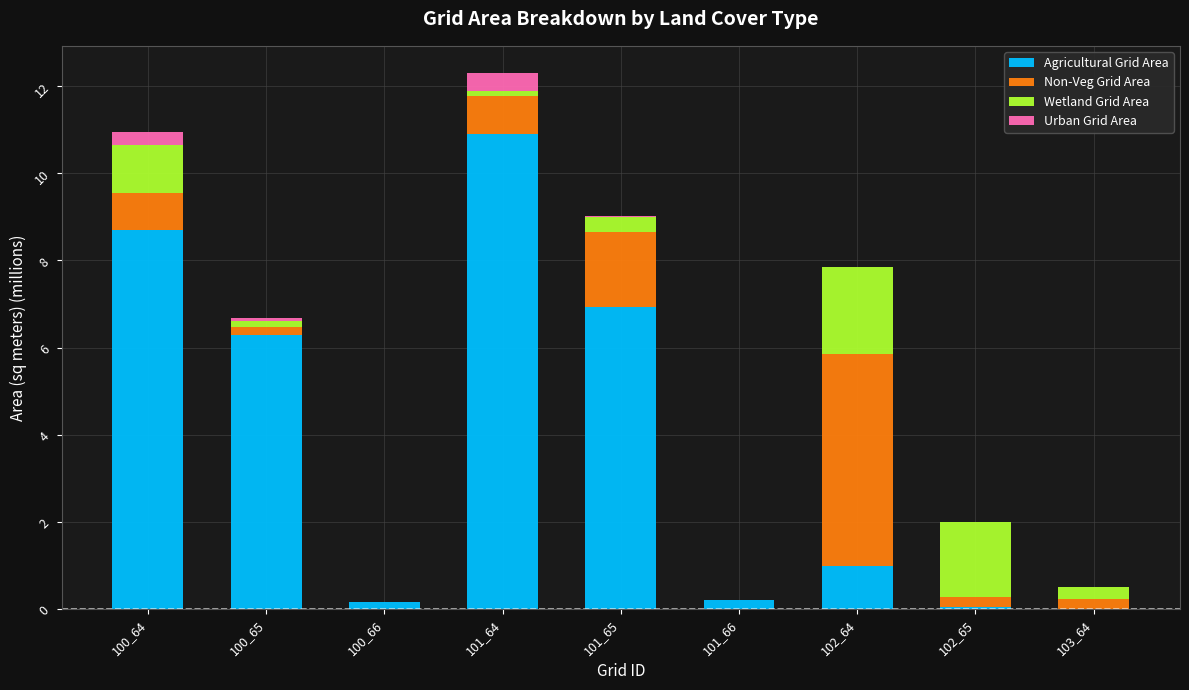

Is it true that Agricultural Grid Area equals 1.0 at 102_64?

True